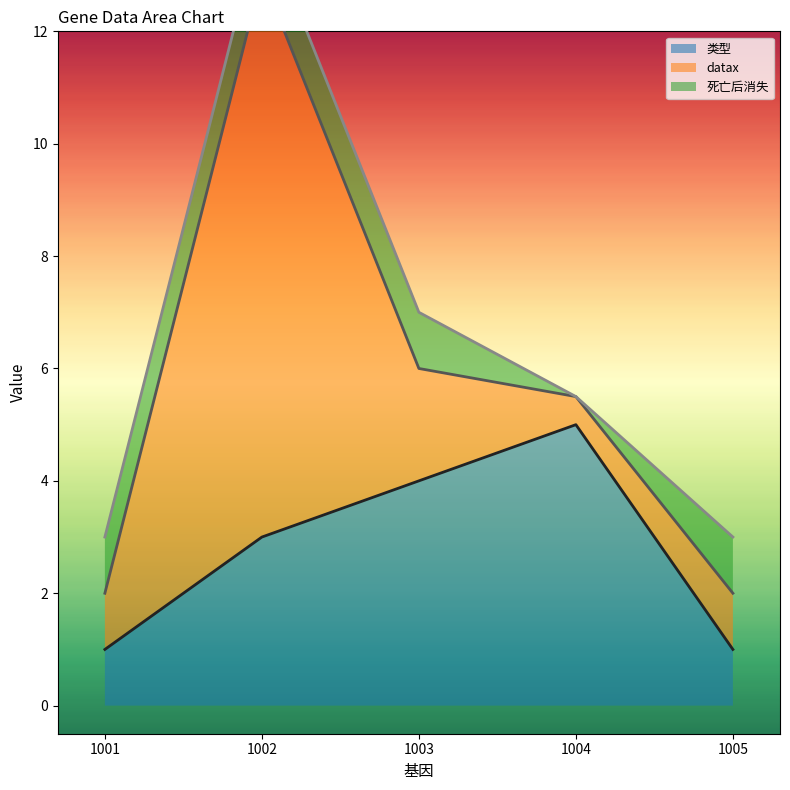

Which has a higher value, 1001 or 1003?

1003